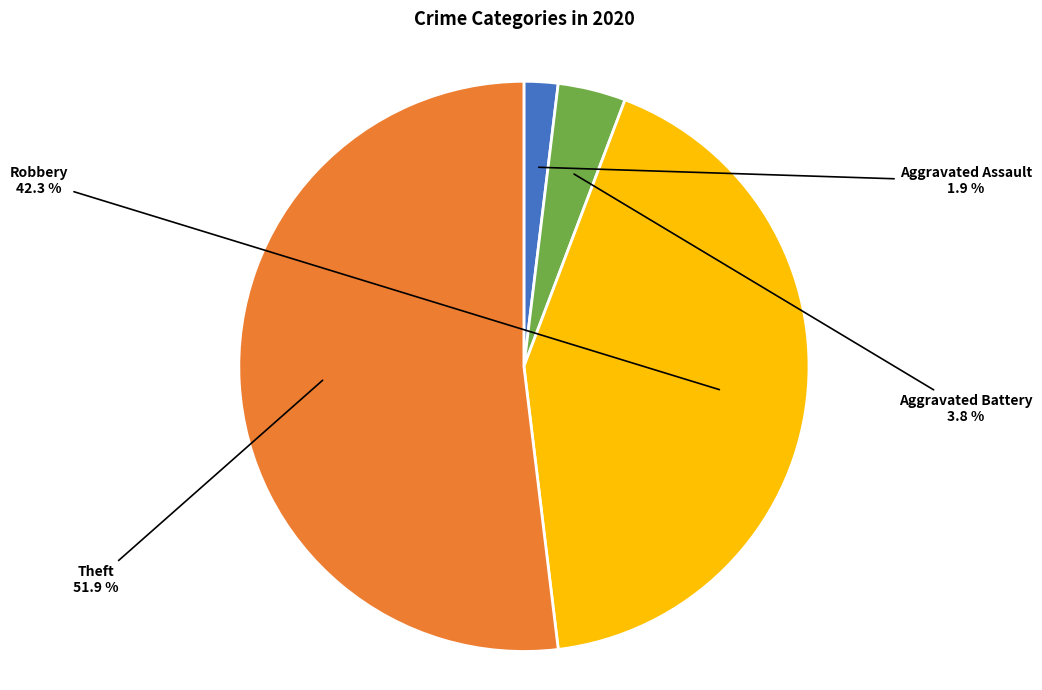

Is there a majority slice in this chart?

Yes